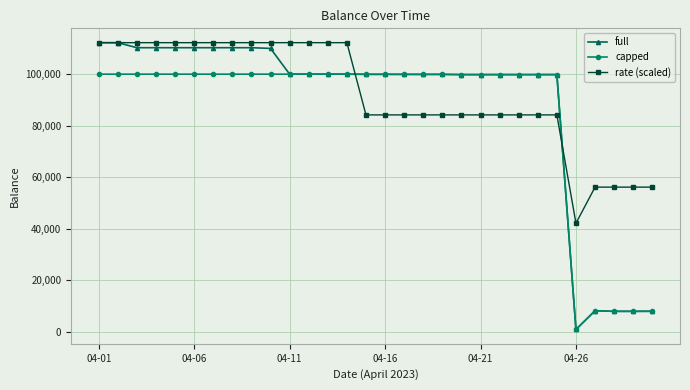

What is the sum of all rate (scaled) values?

2763665.7